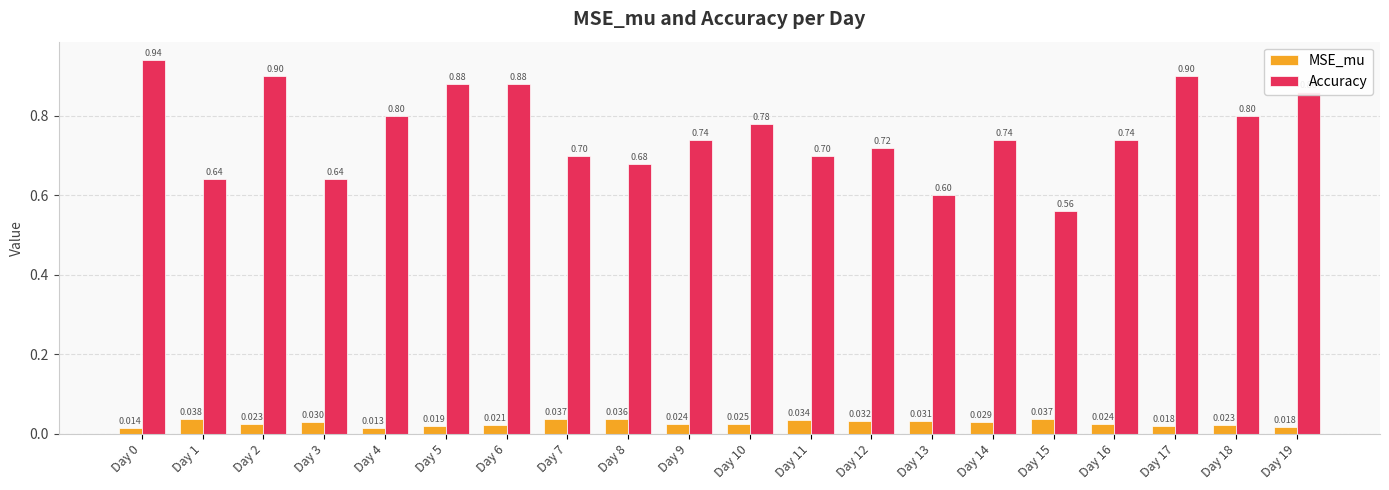

What is the average value of the Accuracy series?

0.8